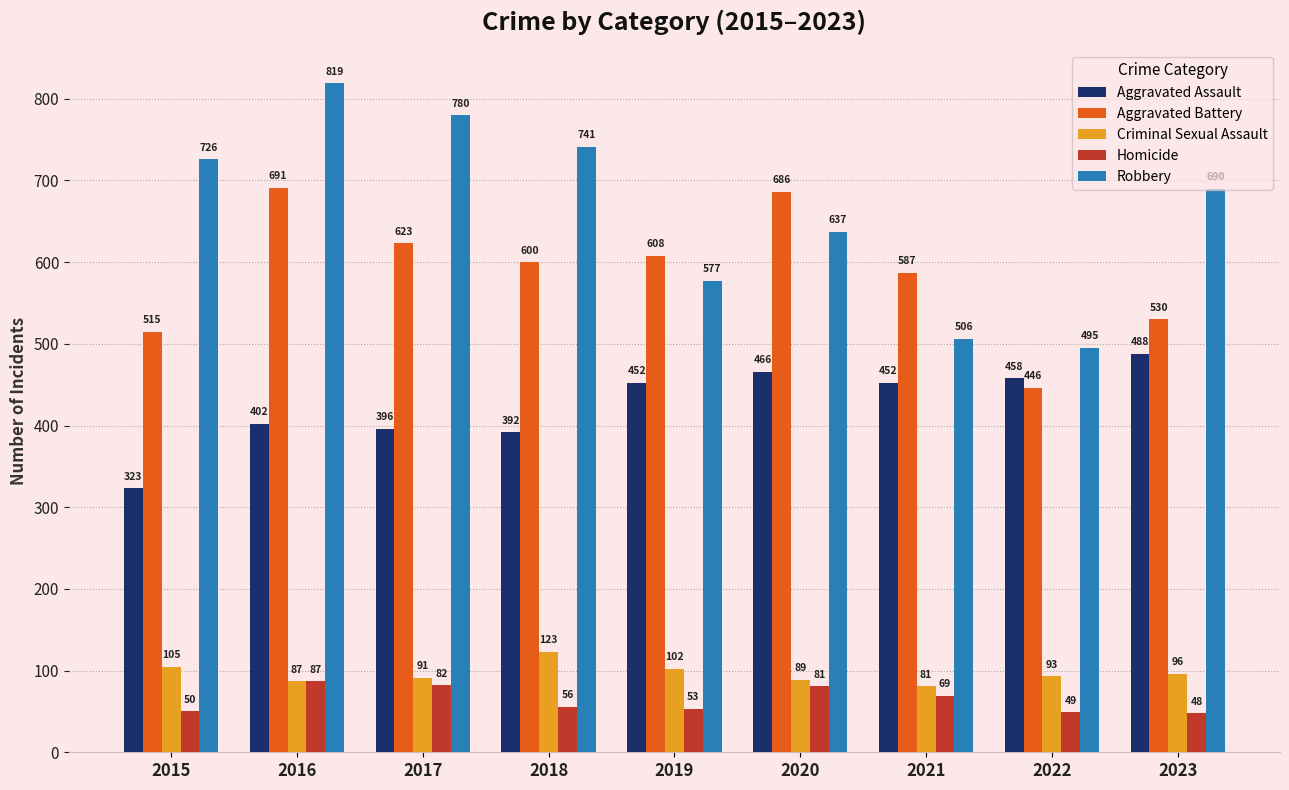

What is the lowest value of the Robbery series?

495